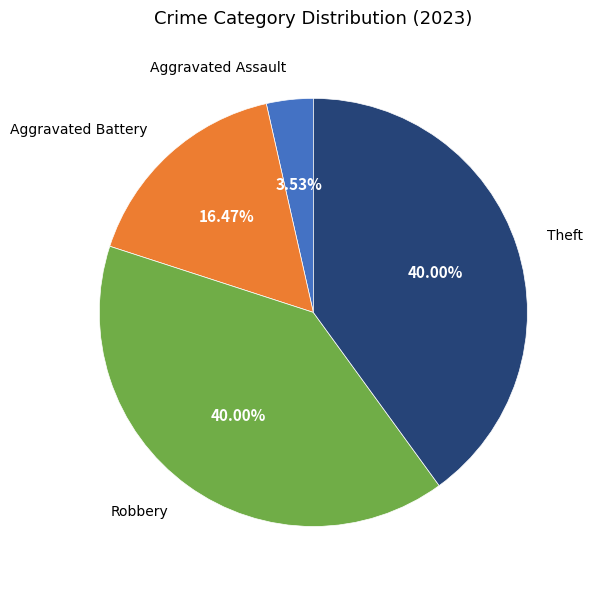

True or false: Aggravated Assault accounts for 4% of the total.

True